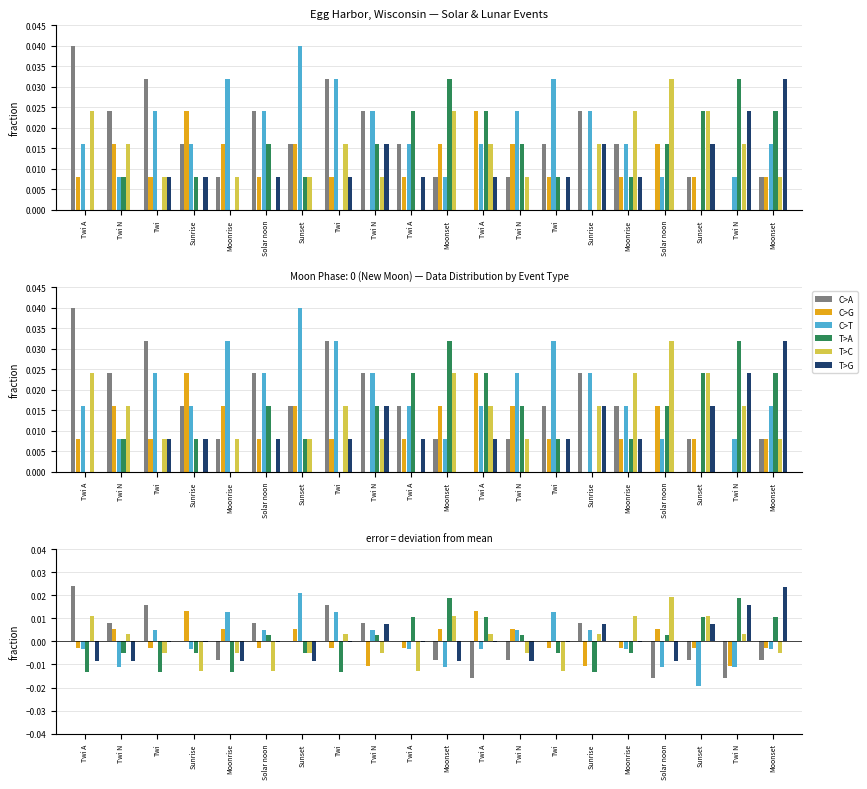

How many negative values does the C>G series have?

12